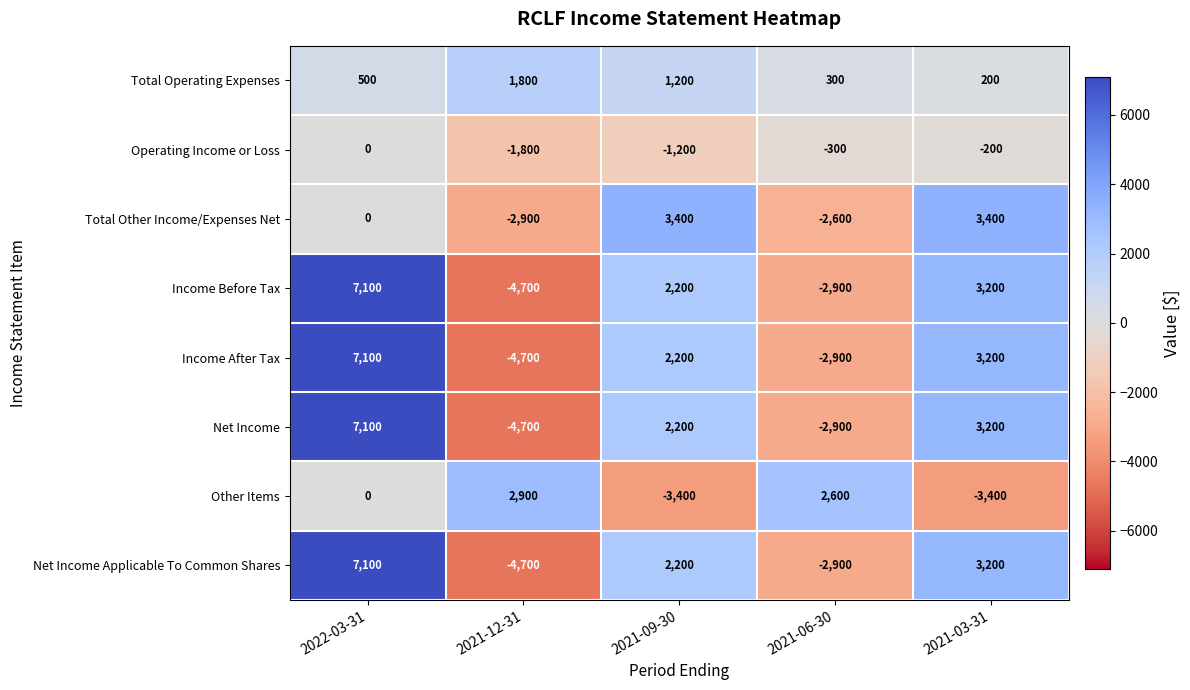

What is the spread (max minus min) of values at 2022-03-31?

7100